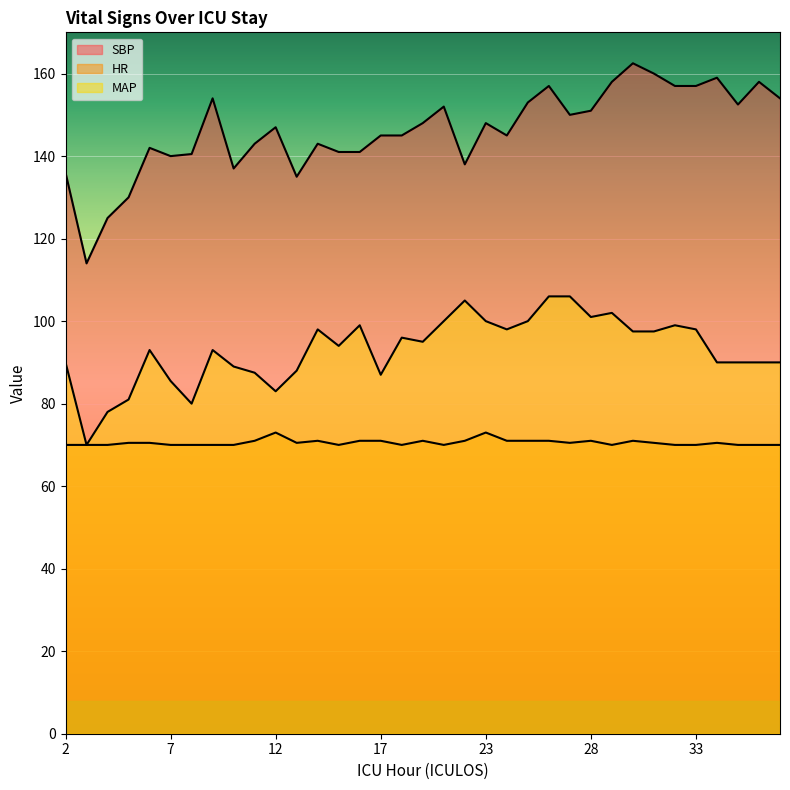

The SBP series shows 65.2 at 34. True or false?

False